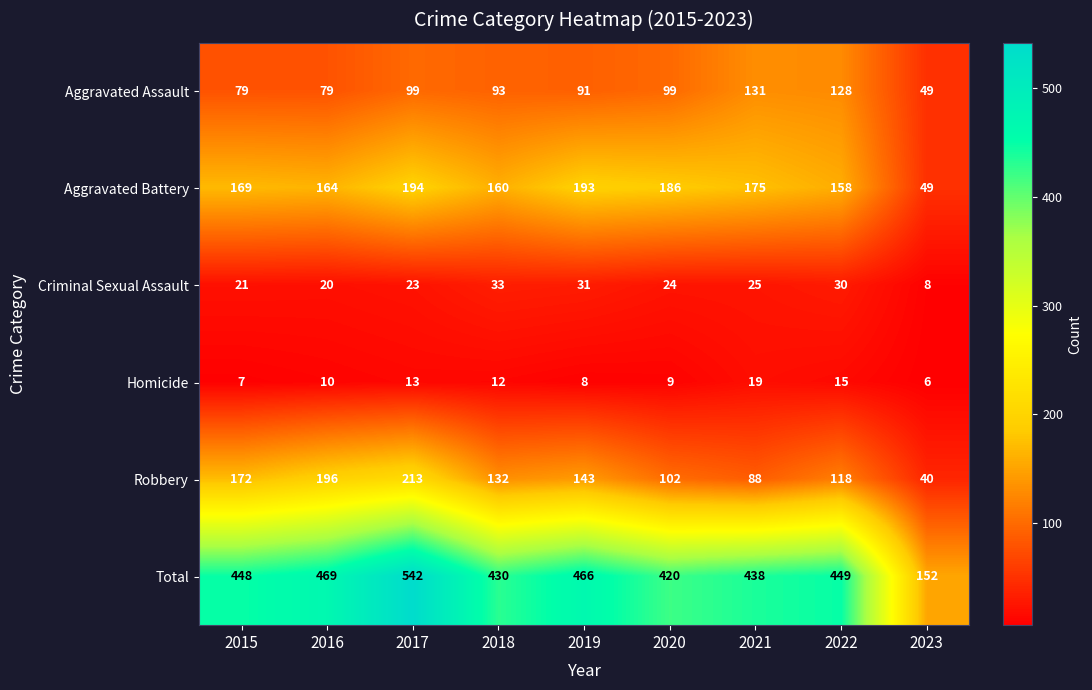

Count the number of categories in the chart.

9